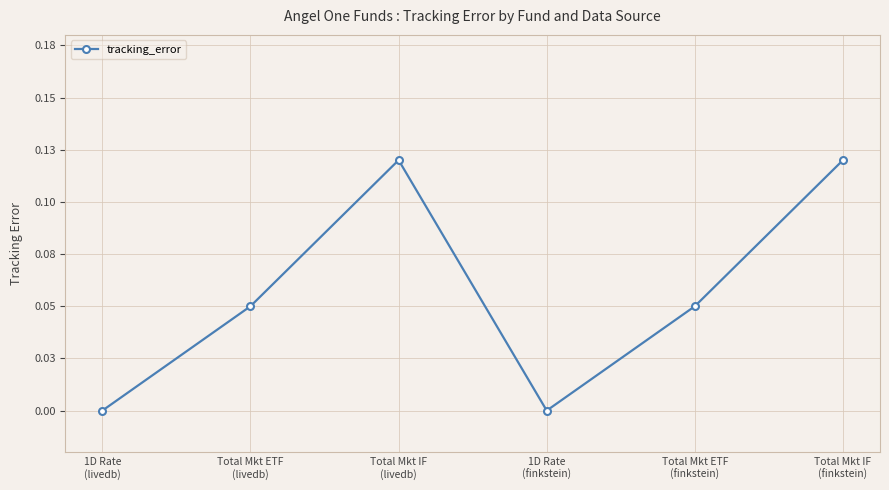

What is the difference between the values at Total Mkt IF
(finkstein) and 1D Rate
(livedb)?

0.1